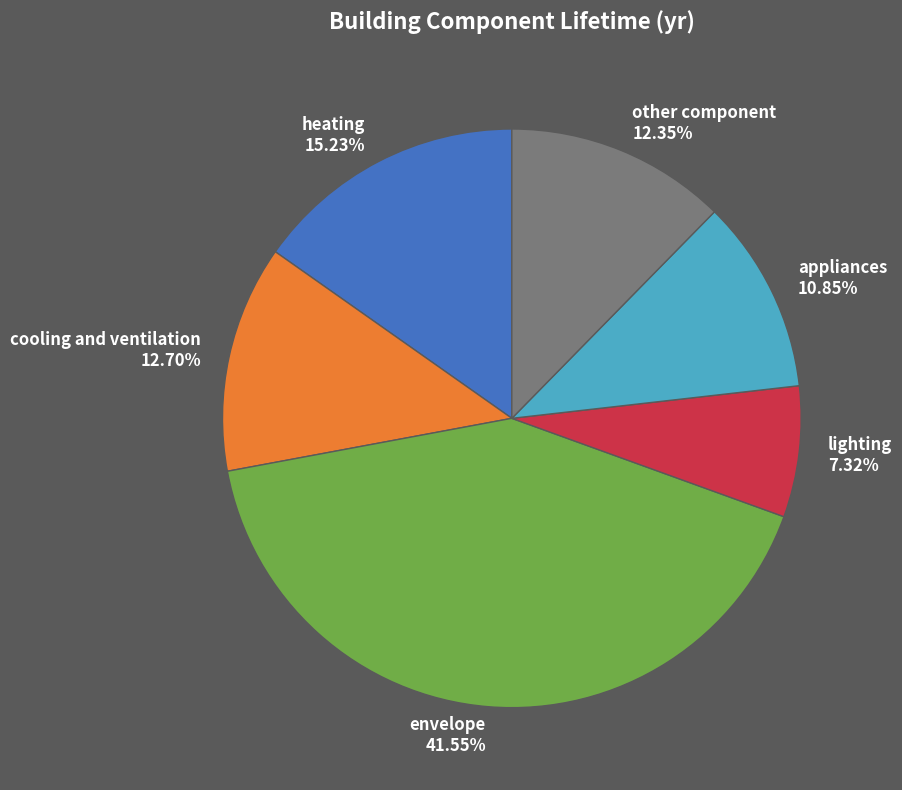

Approximately how many times larger is the value at appliances compared to heating?

0.7